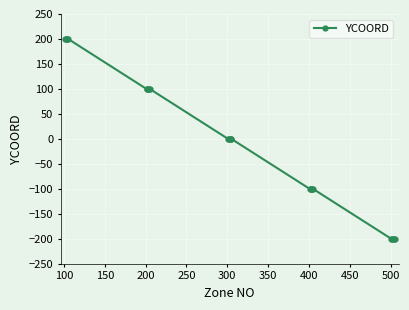

What is the minimum value shown in the chart?

-200